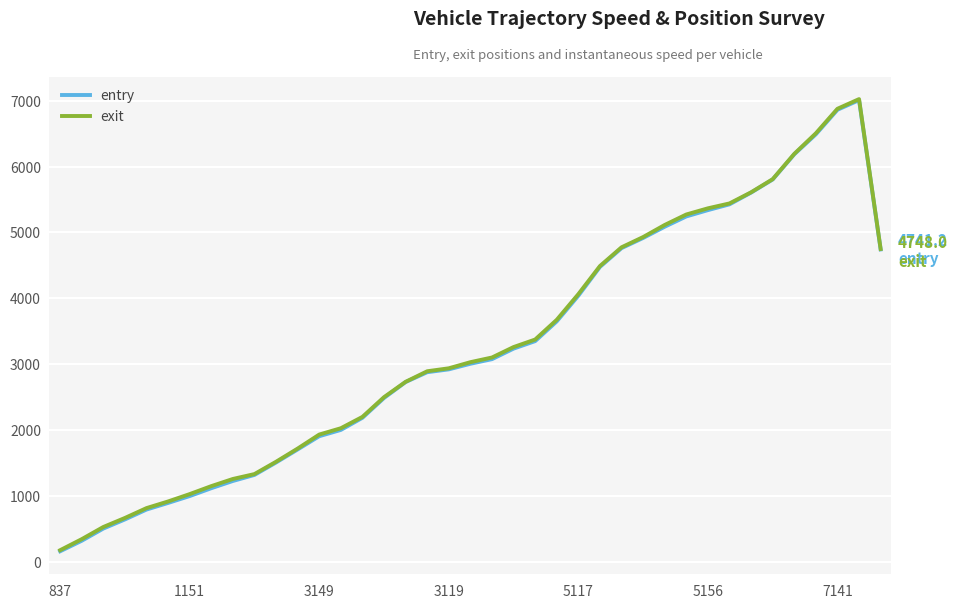

What is the lowest value of the entry series?

157.2